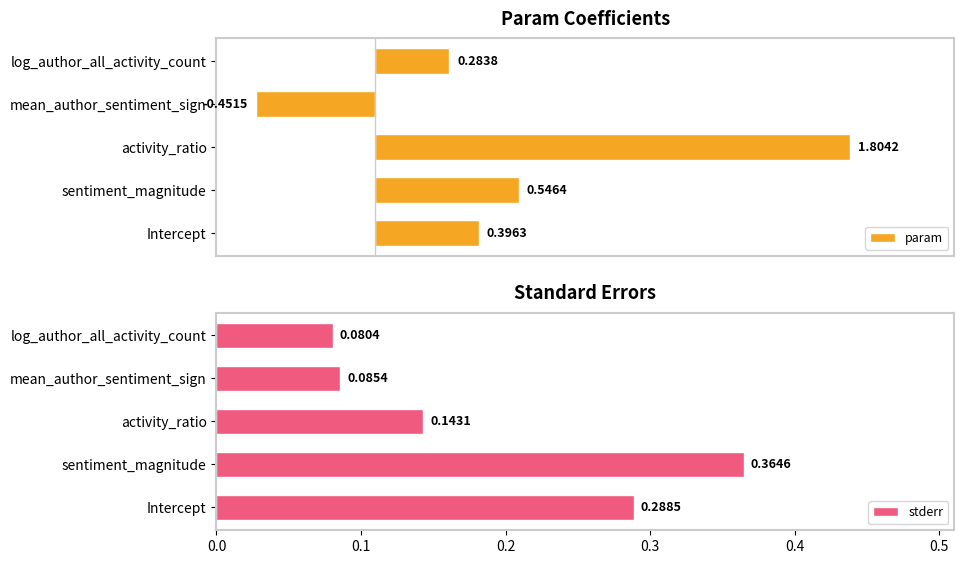

Where is param nearest to the value 0?

log_author_all_activity_count